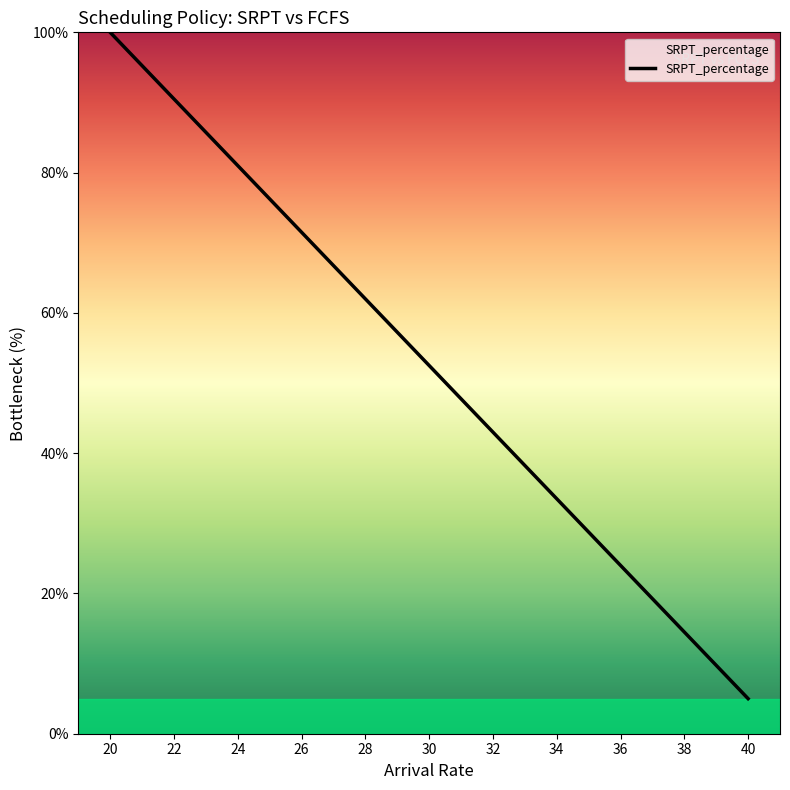

What value does the data have at 30?

52.5